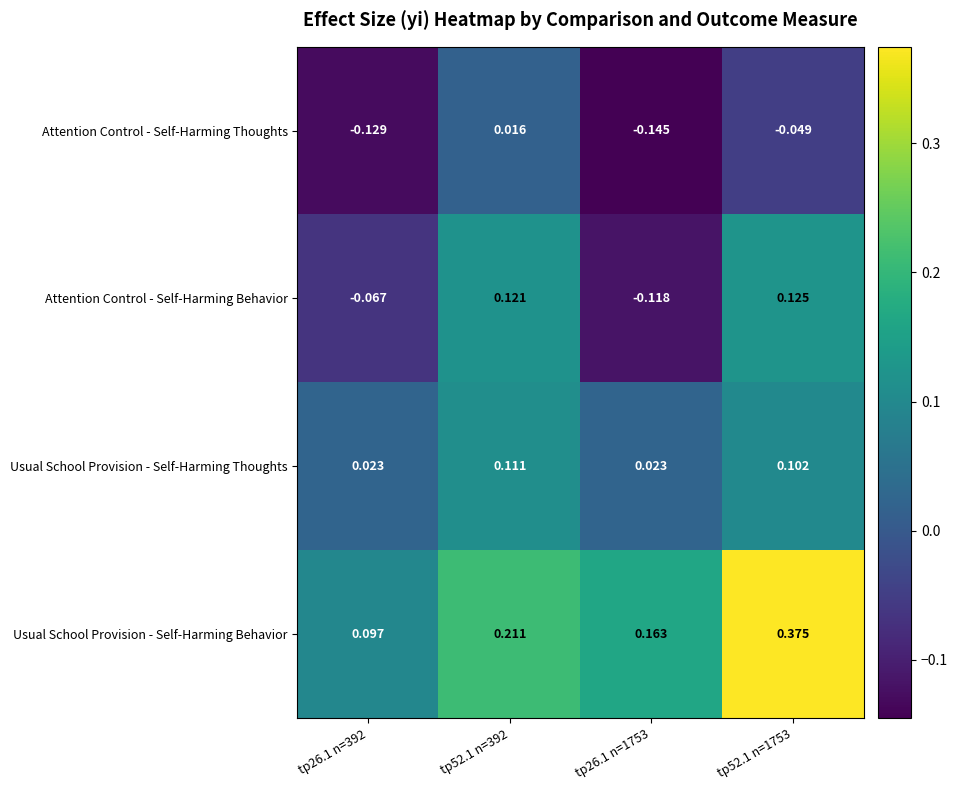

Rank the series by their average value, from lowest to highest.

Attention Control - Self-Harming Thoughts, Attention Control - Self-Harming Behavior, Usual School Provision - Self-Harming Thoughts, Usual School Provision - Self-Harming Behavior